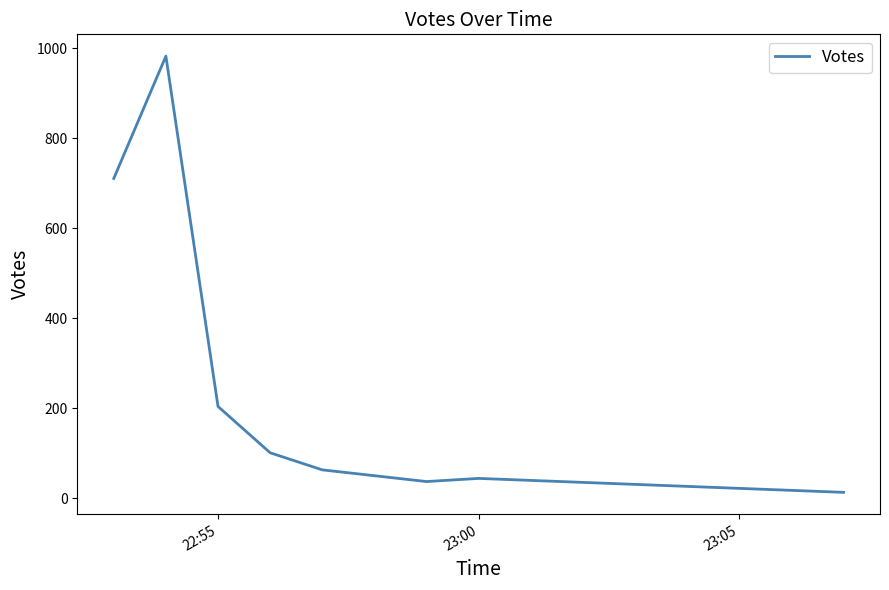

What is the maximum value shown in the chart?

983